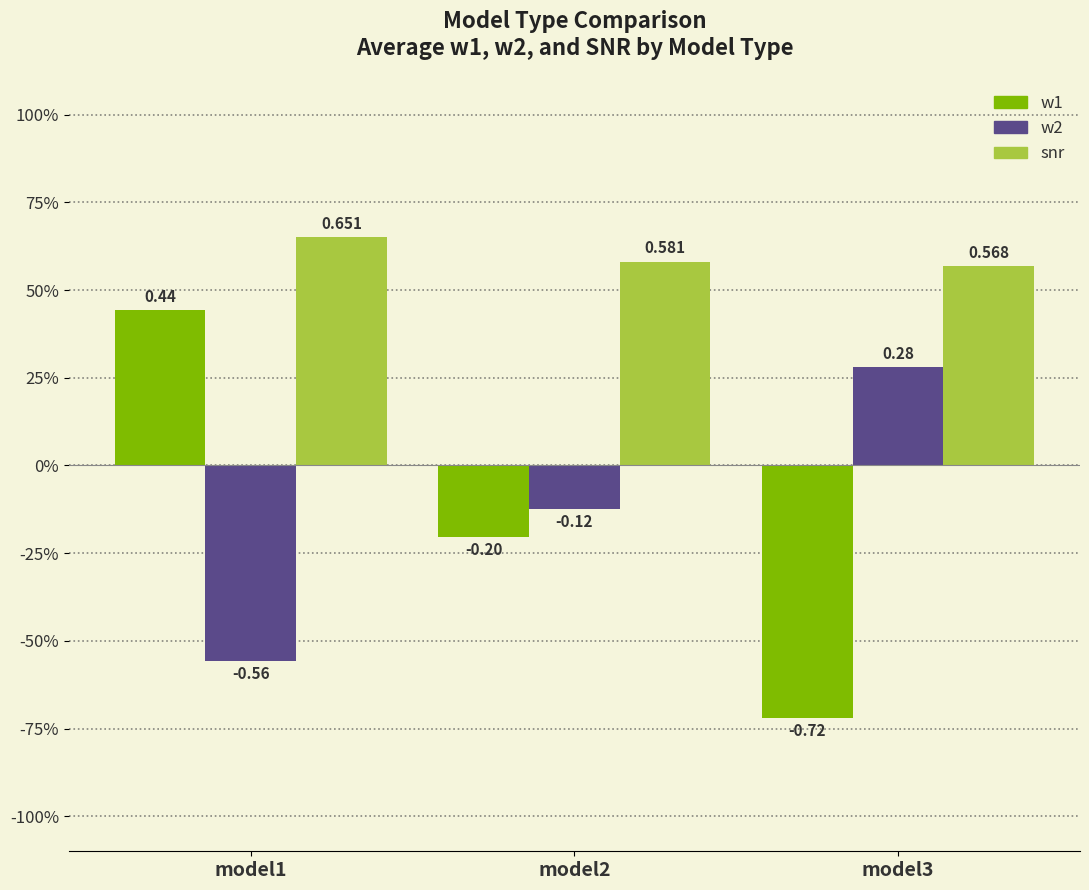

Are the bars horizontal?

No